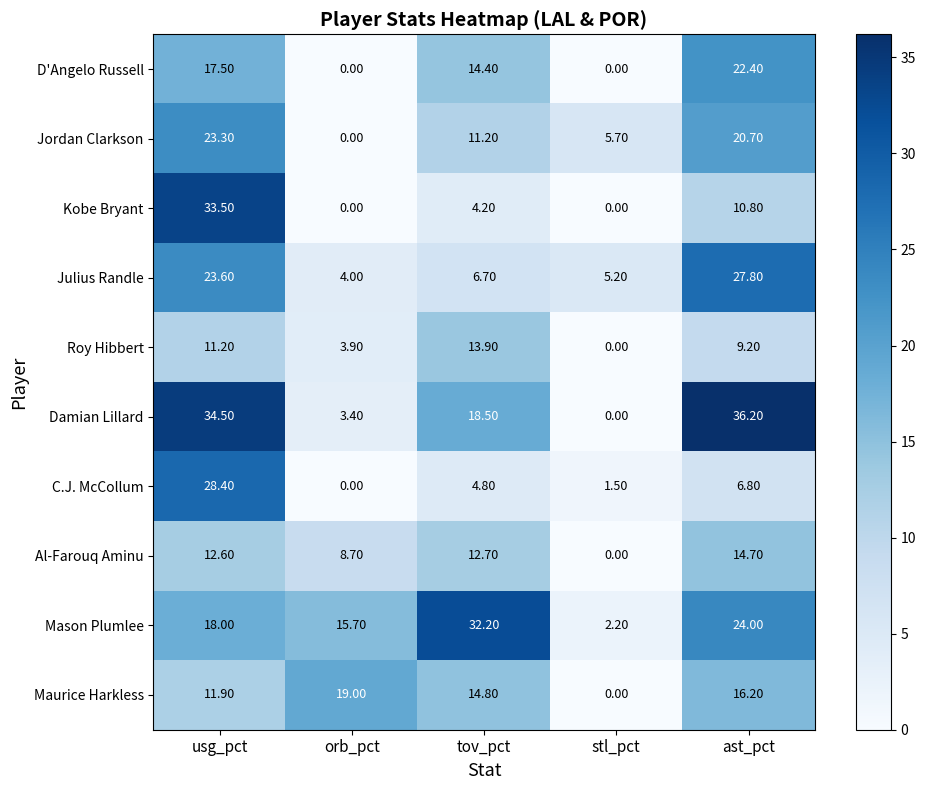

What is the total value across all series at ast_pct?

188.8